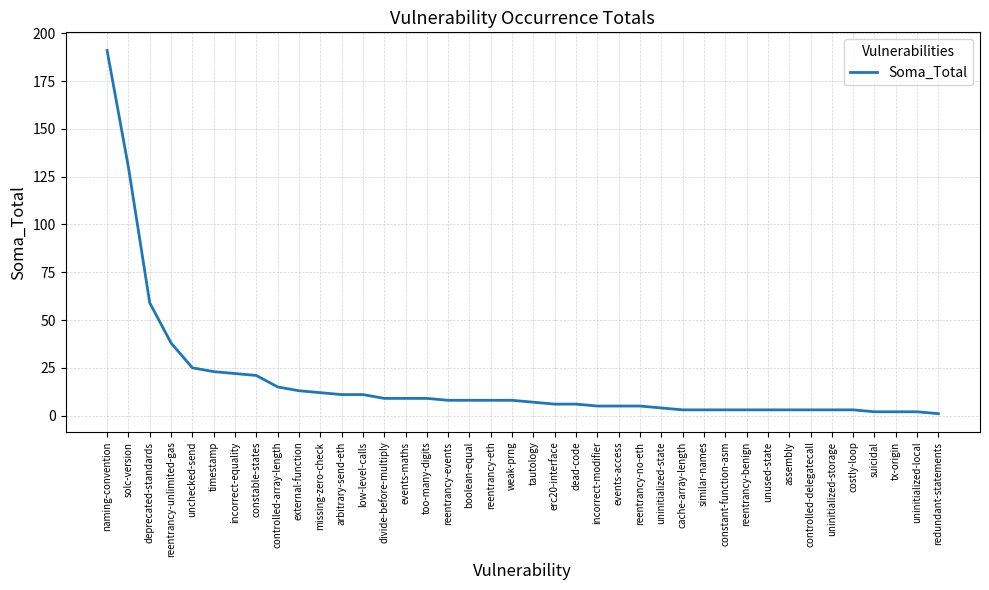

Reading right to left, extract all data points from this chart.

1	2	2	2	3	3	3	3	3	3	3	3	3	4	5	5	5	6	6	7	8	8	8	8	9	9	9	11	11	12	13	15	21	22	23	25	38	59	130	191